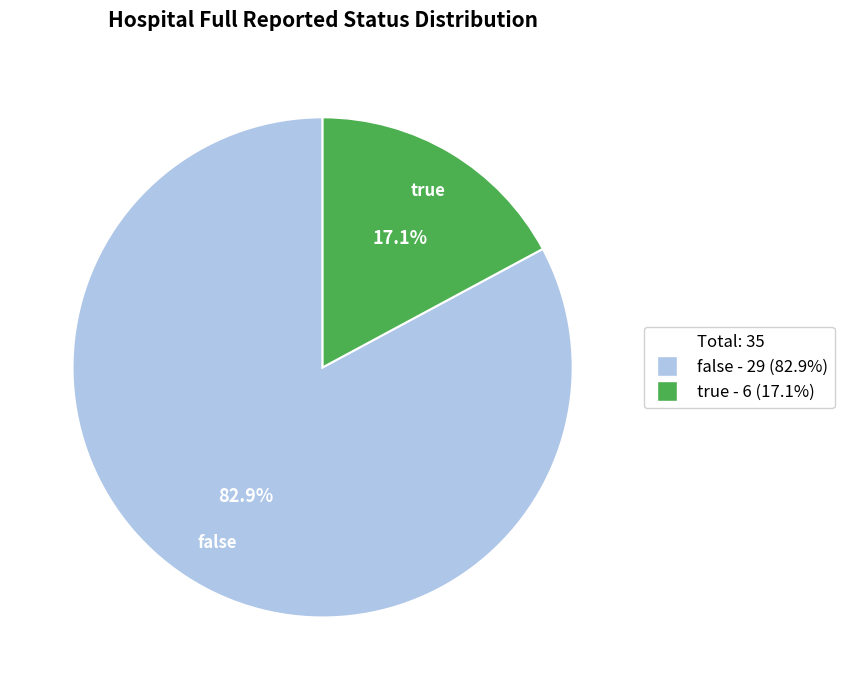

Is there any slice that represents more than half of the pie?

Yes